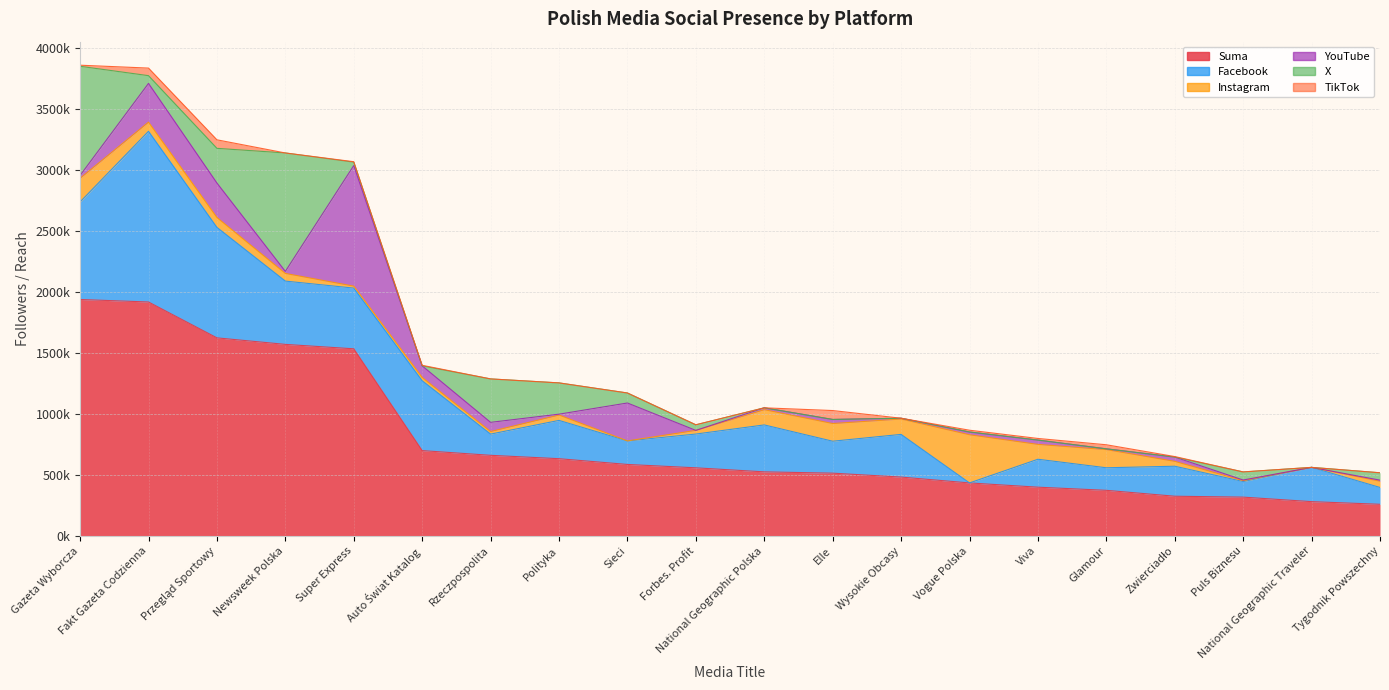

List the series in order of their peak value, lowest first.

TikTok, Instagram, X, YouTube, Facebook, Suma